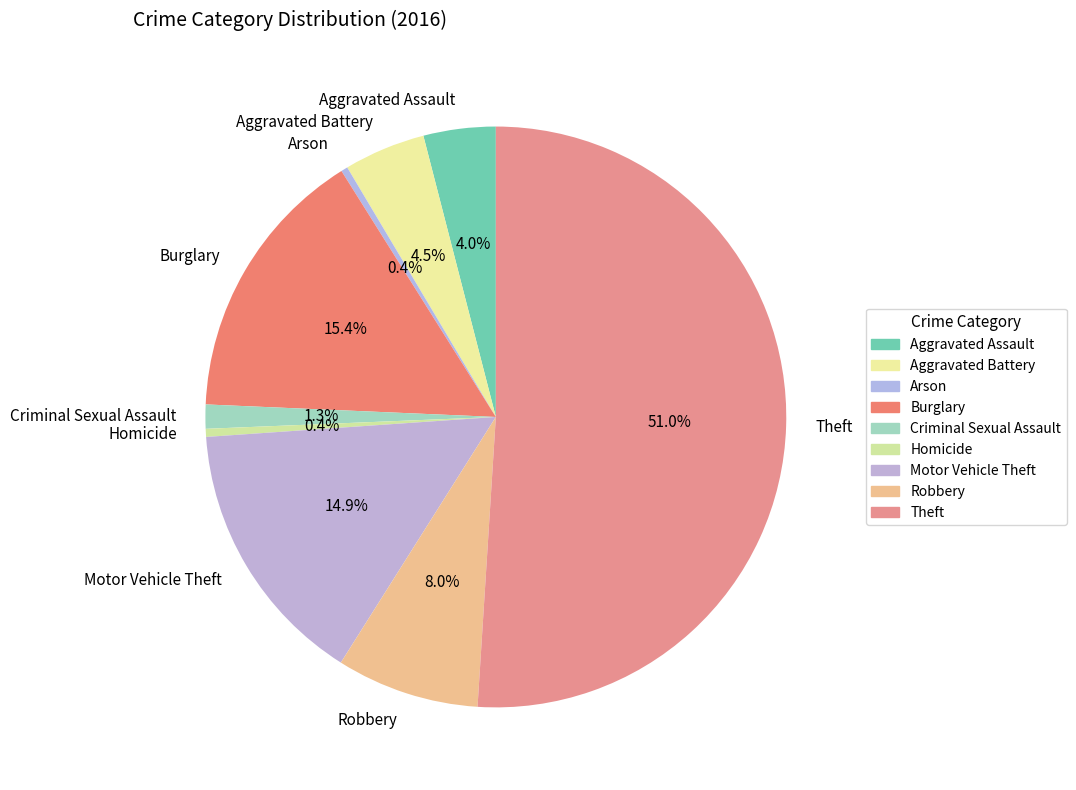

How many slices are in this pie chart?

9